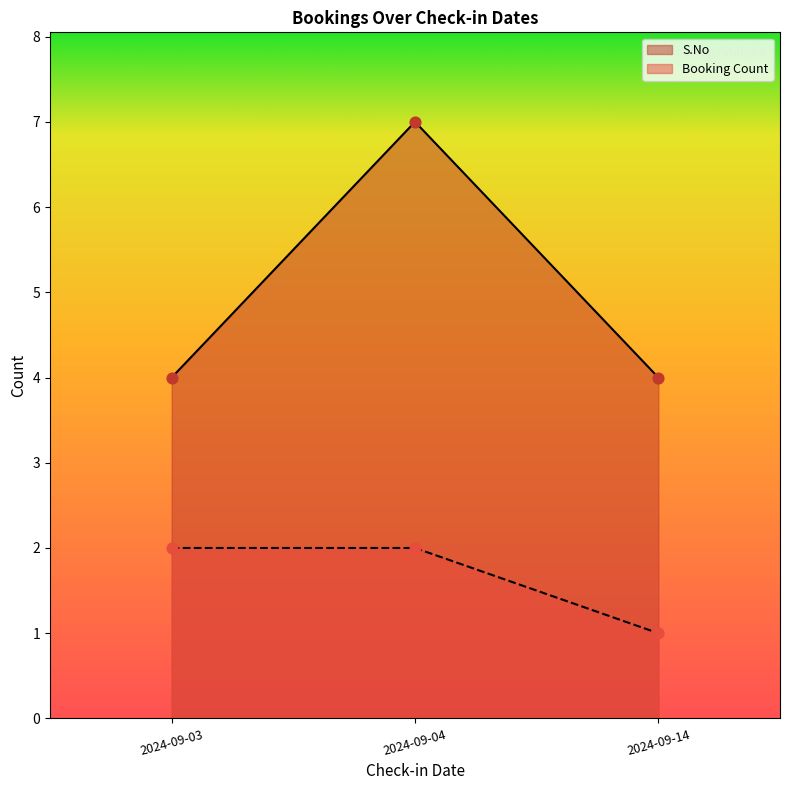

Which series has the largest total across all categories?

S.No